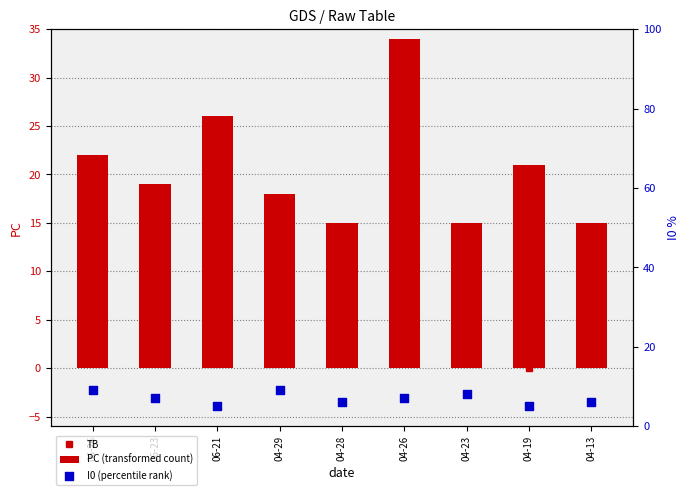

Which series contains the lowest Y value?

TB